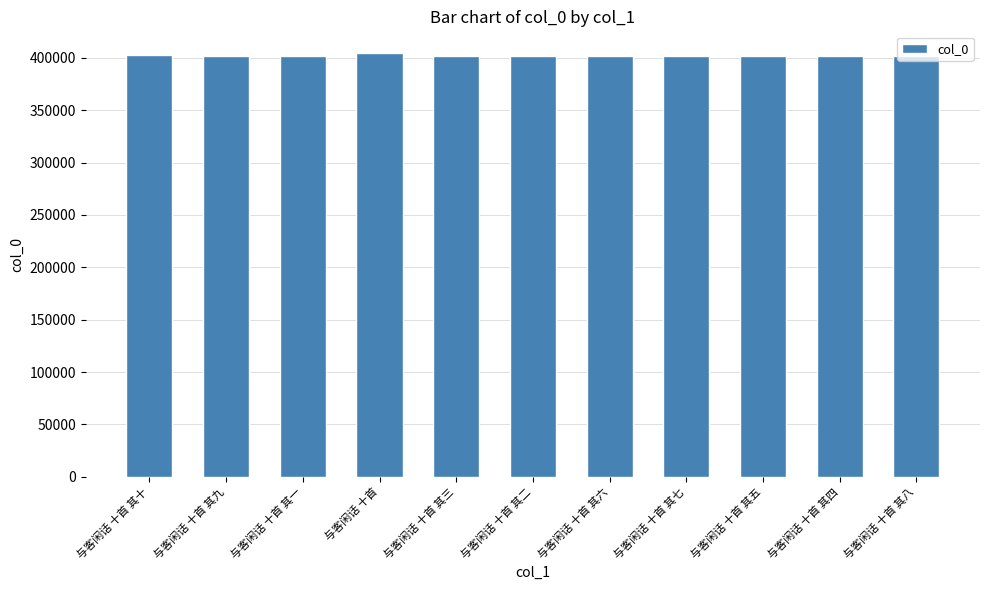

What is the sum of all values?

4428276